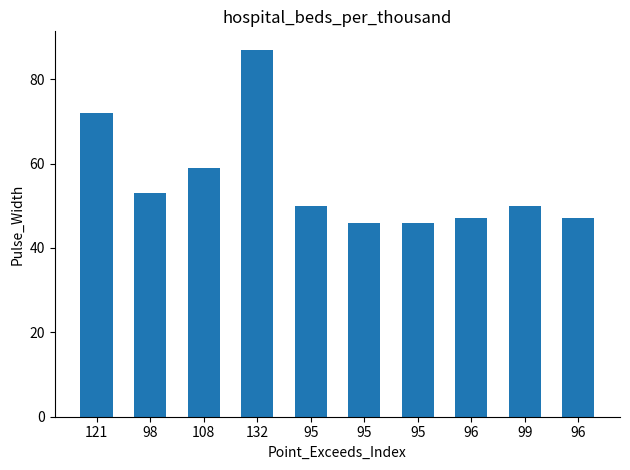

What is the greatest value displayed?

87